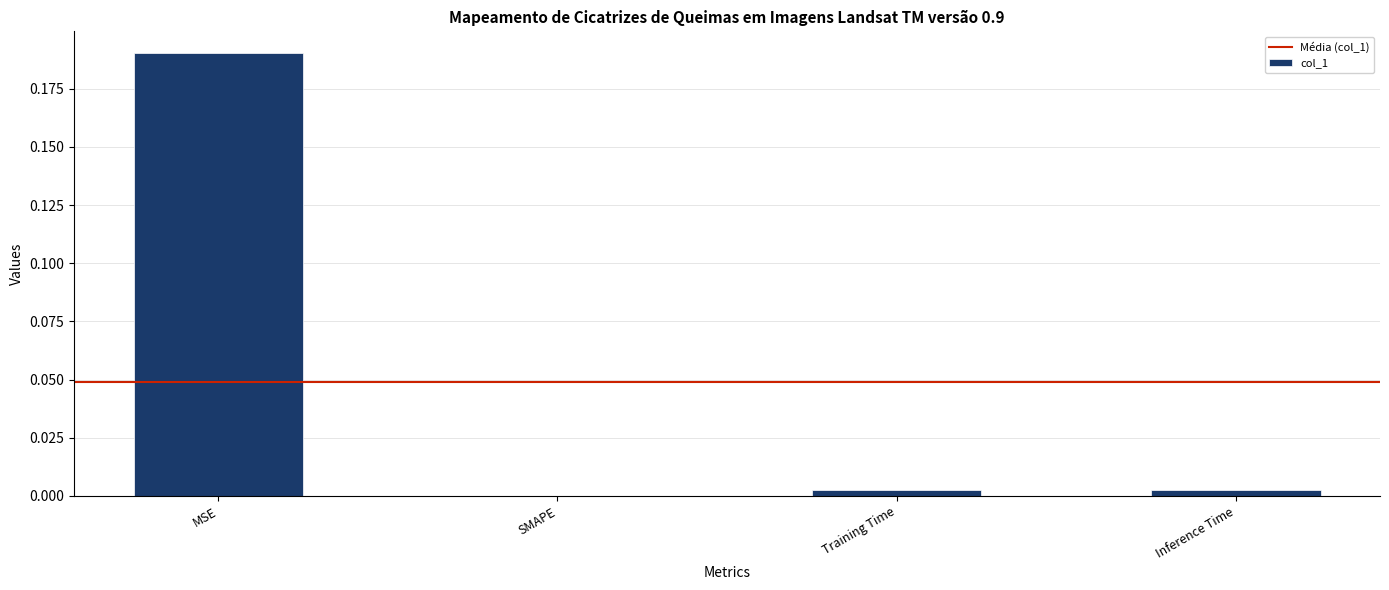

Between MSE and SMAPE, which is larger?

MSE